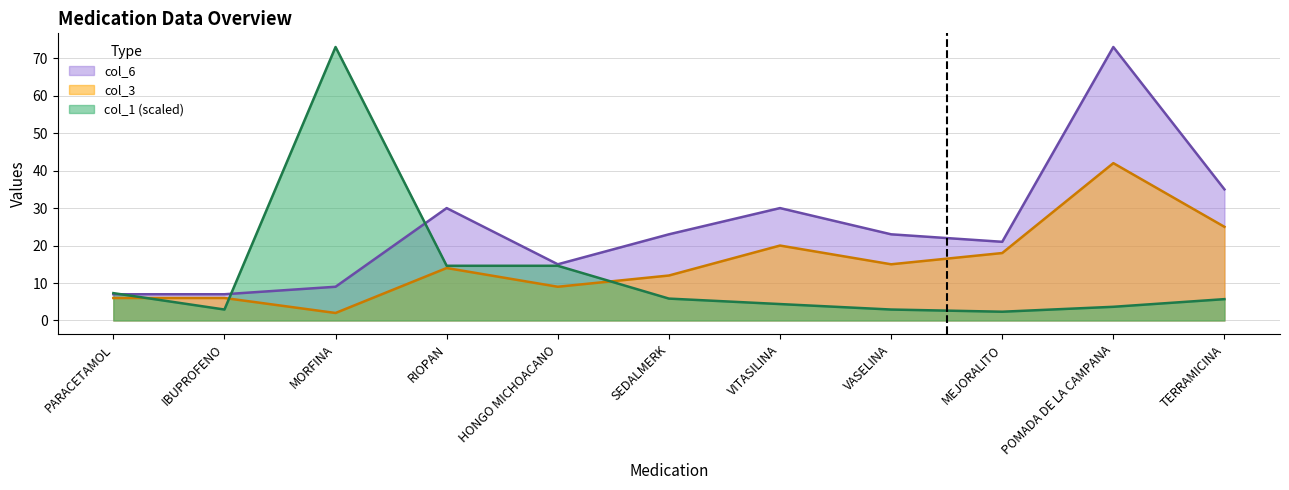

The col_3 series shows 2.0 at MORFINA. True or false?

True